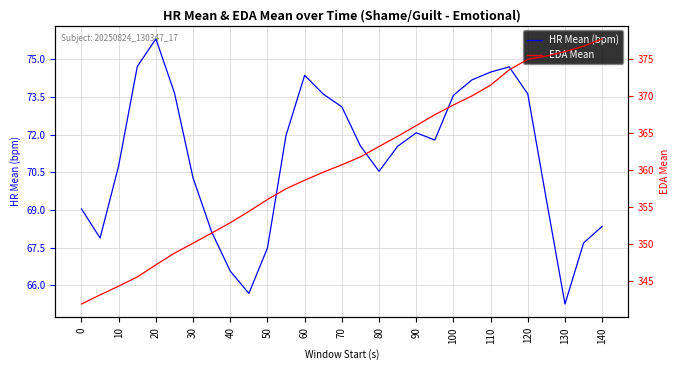

How many data points does each series have?

29